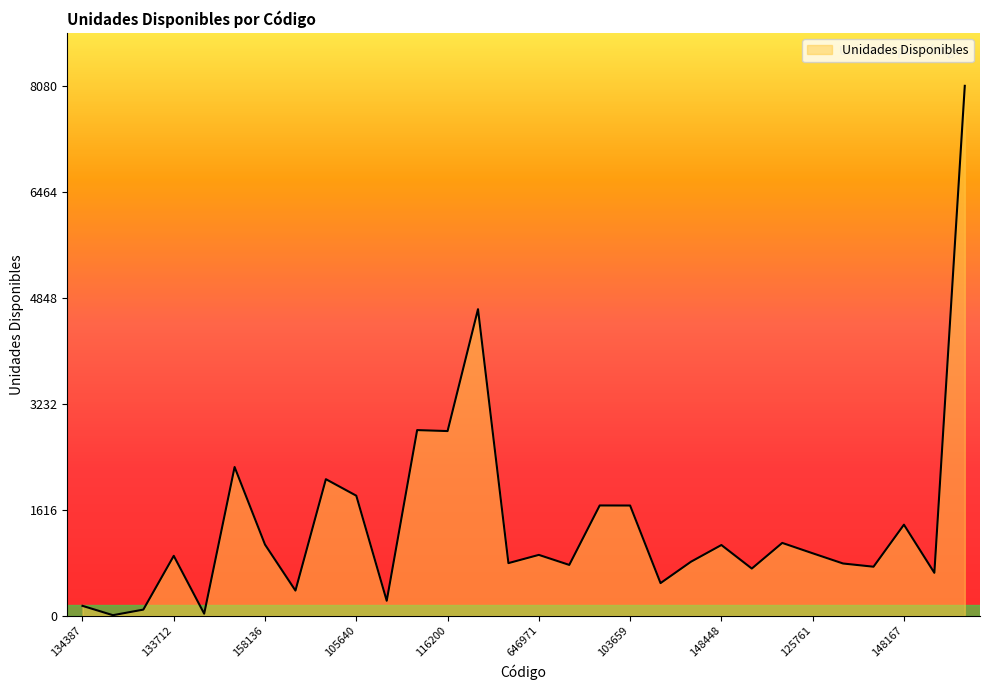

What is the maximum value shown in the chart?

8080.5